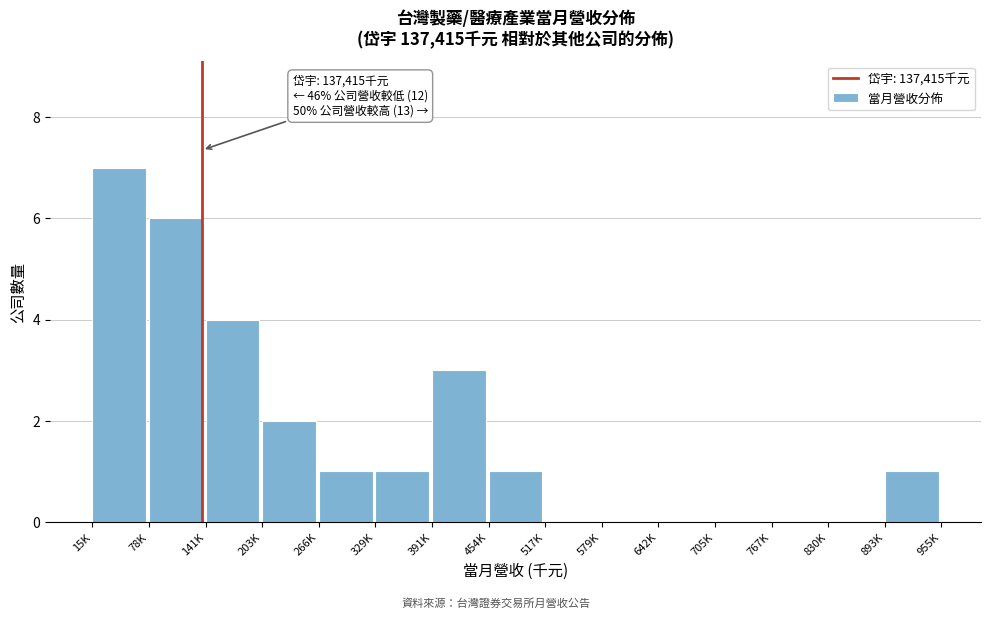

Reading left to right, list all the values displayed in this chart.

15K=7	78K=6	141K=4	203K=2	266K=1	329K=1	391K=3	454K=1	517K=0	579K=0	642K=0	705K=0	767K=0	830K=0	893K=1